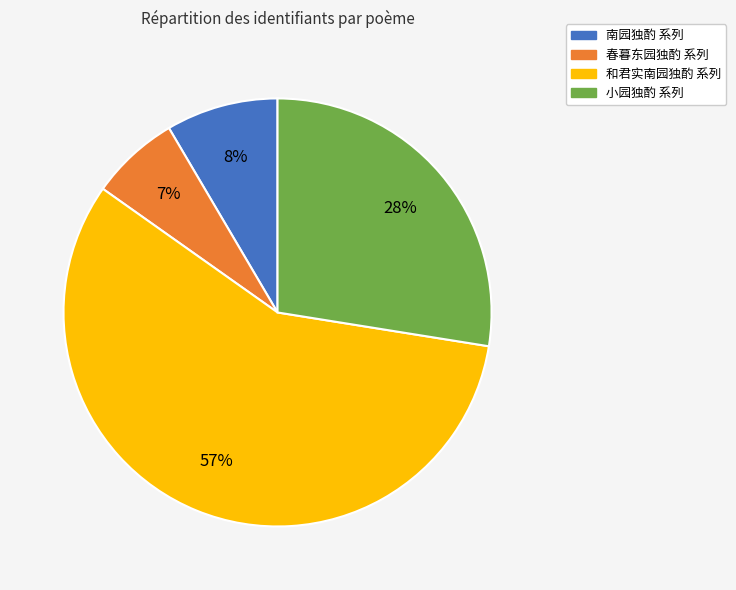

To the nearest percent, what is the average slice percentage?

25%